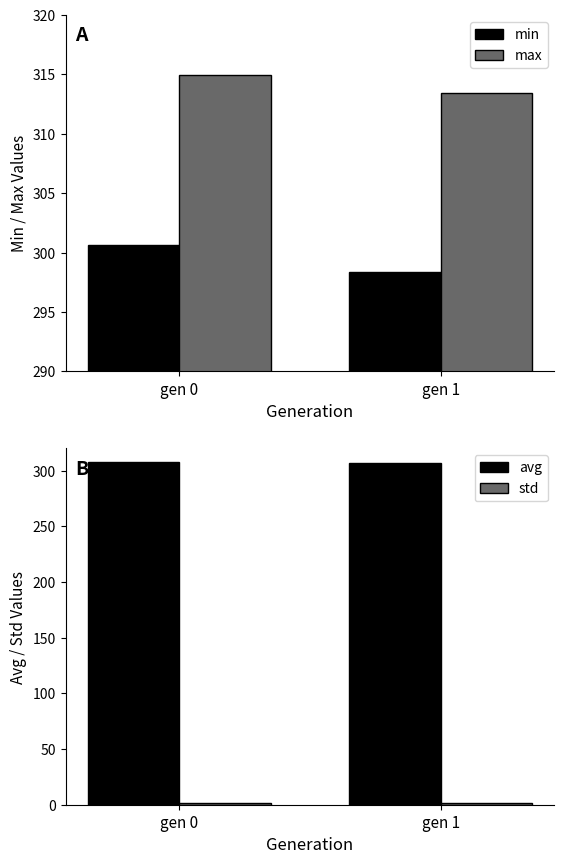

Does the chart contain stacked bars?

No